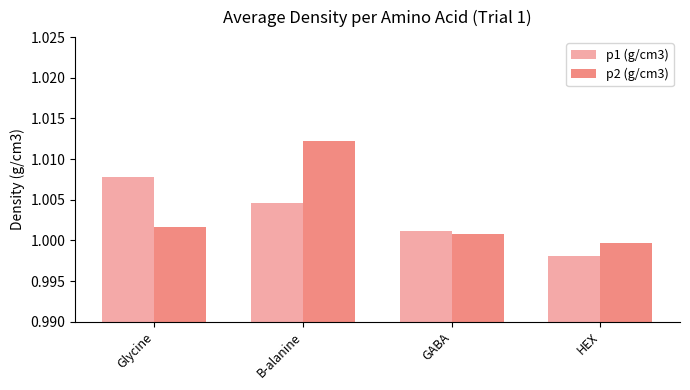

What is the label of the 1st bar from the right?

HEX